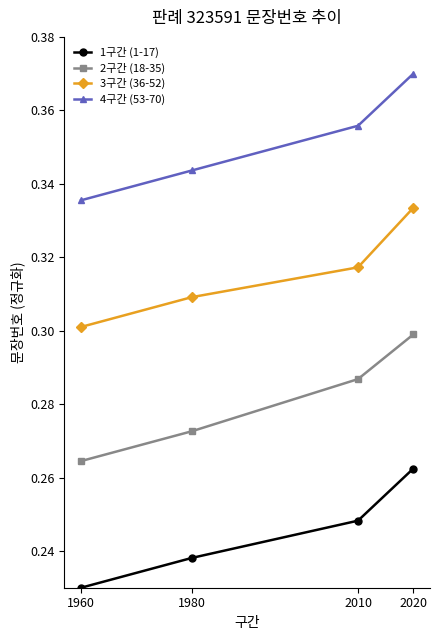

How many 2구간 (18-35) values are between 0 and 1?

4